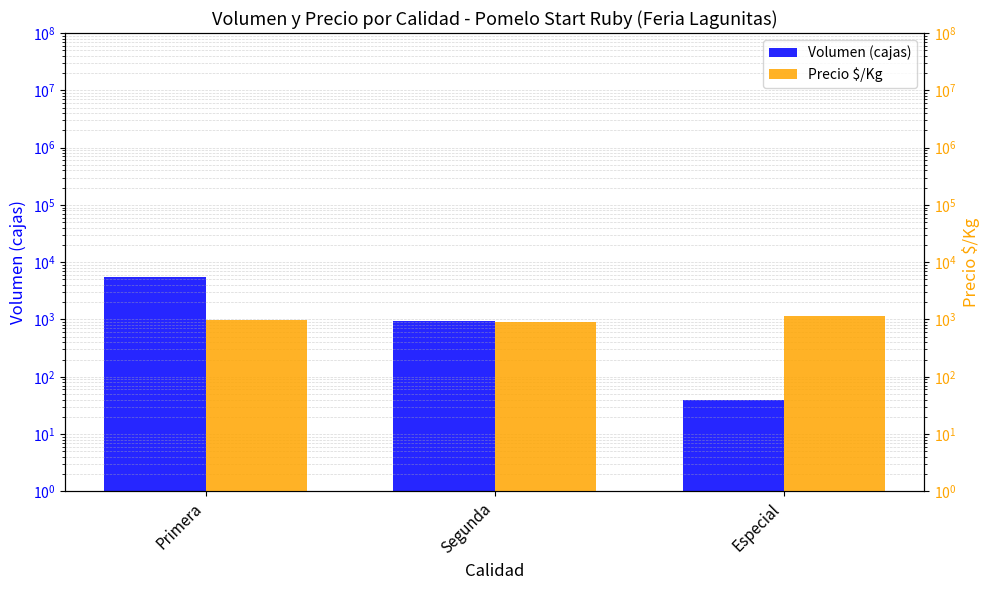

At which label does Precio $/Kg first exceed 980?

Especial